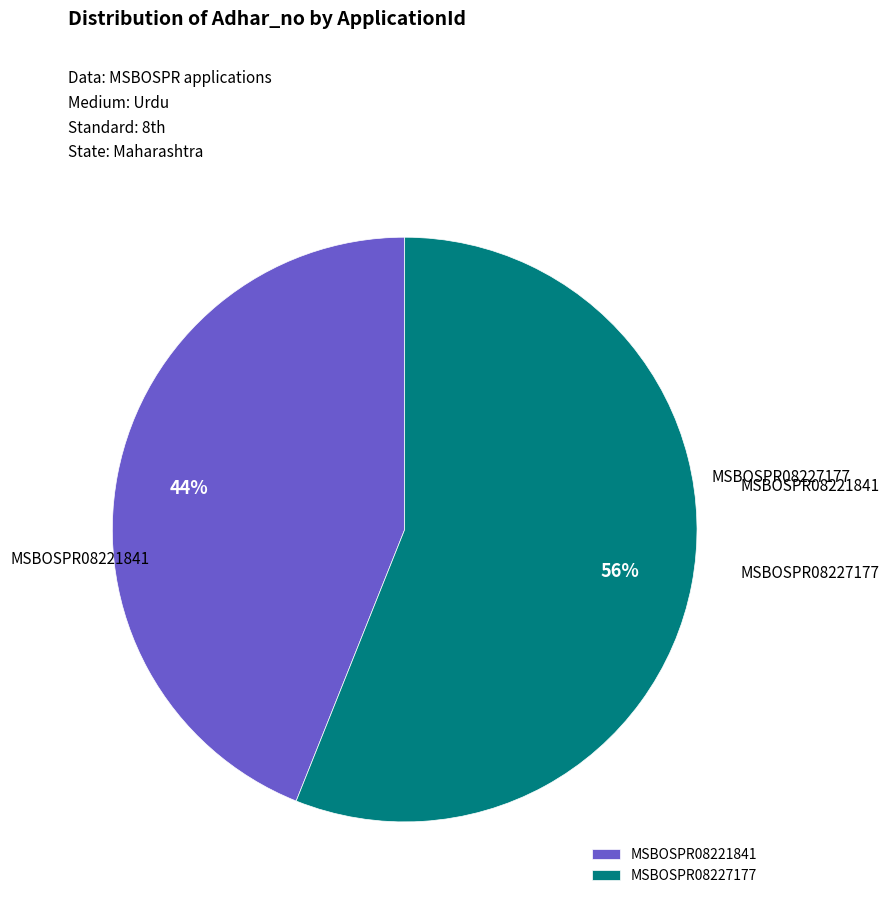

To the nearest percent, what percentage of the pie is MSBOSPR08221841?

44%